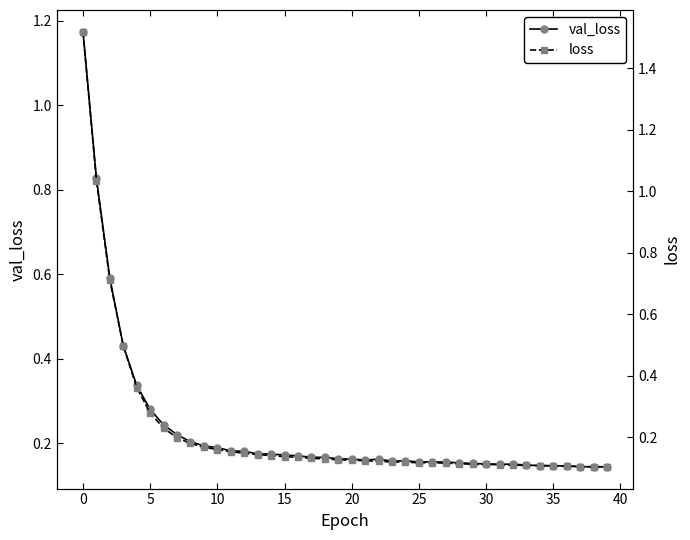

Does the chart display data point markers on the line(s)?

Yes